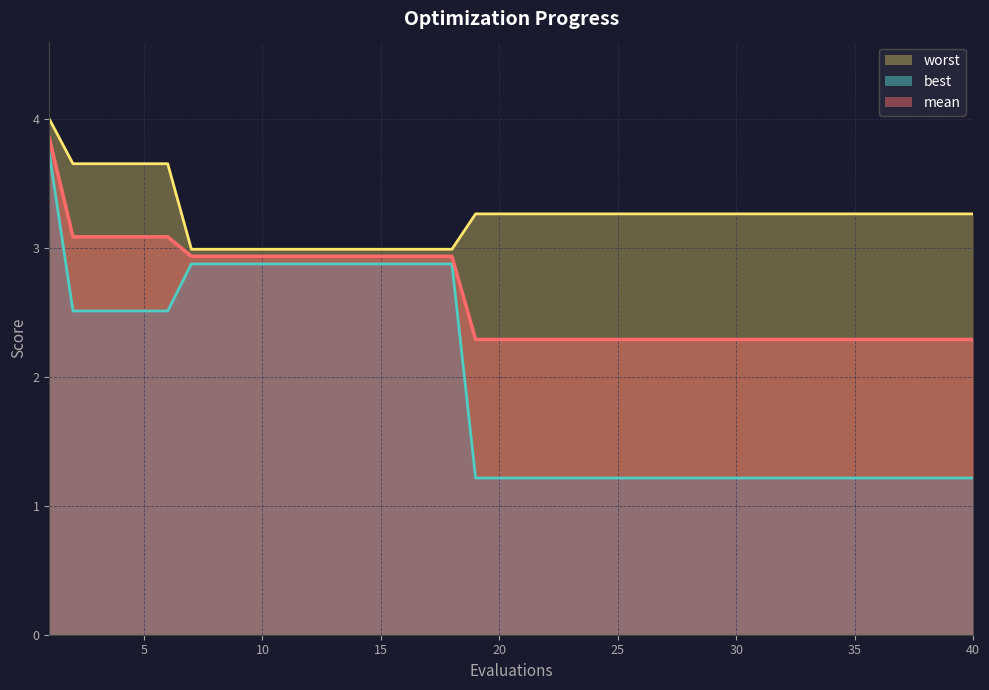

At which category is the sum across all series the highest?

1